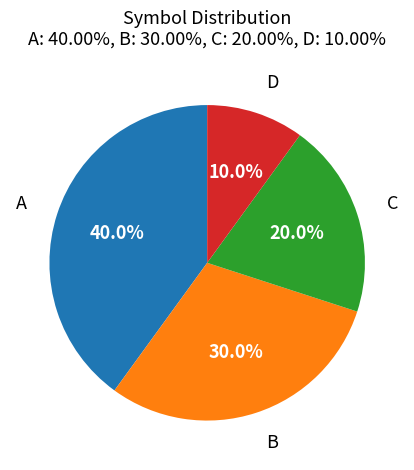

Is there a majority slice in this chart?

No